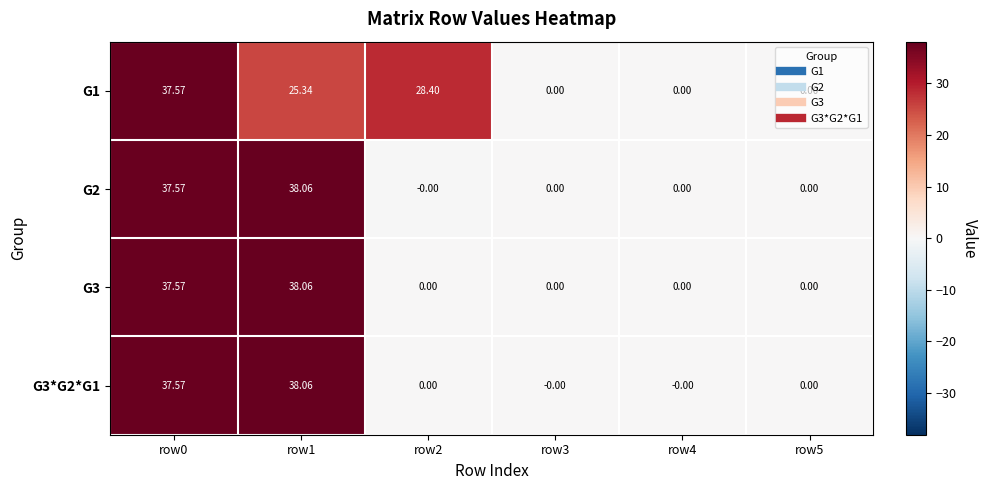

How many positive values does the G1 series have?

3